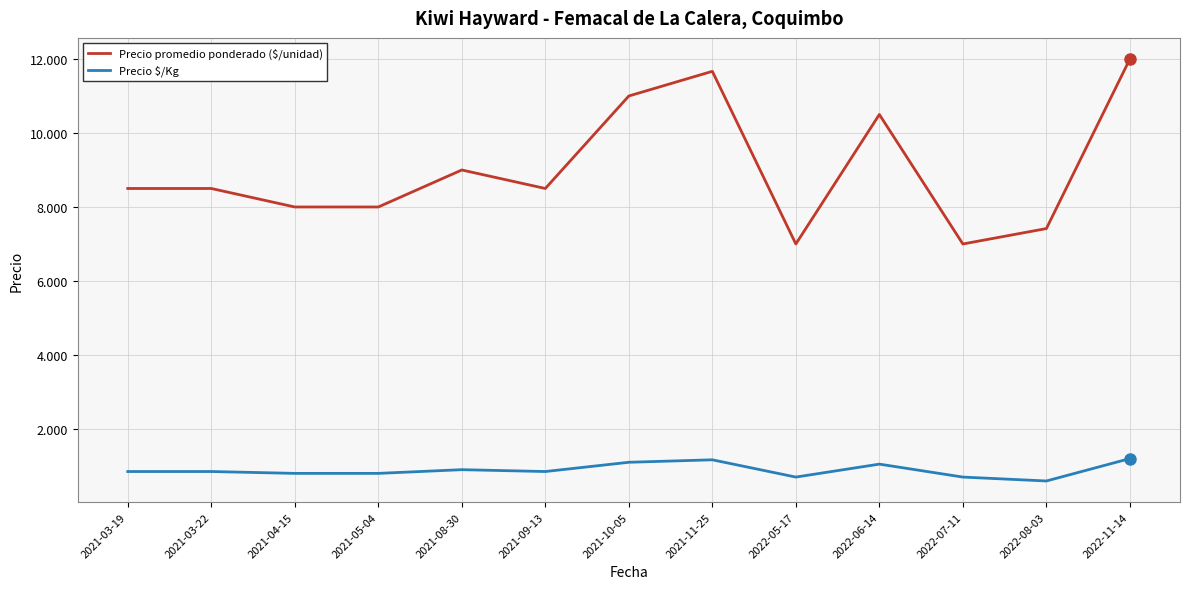

True or false: Precio promedio ponderado ($/unidad) has more than 0 interior local peaks.

True